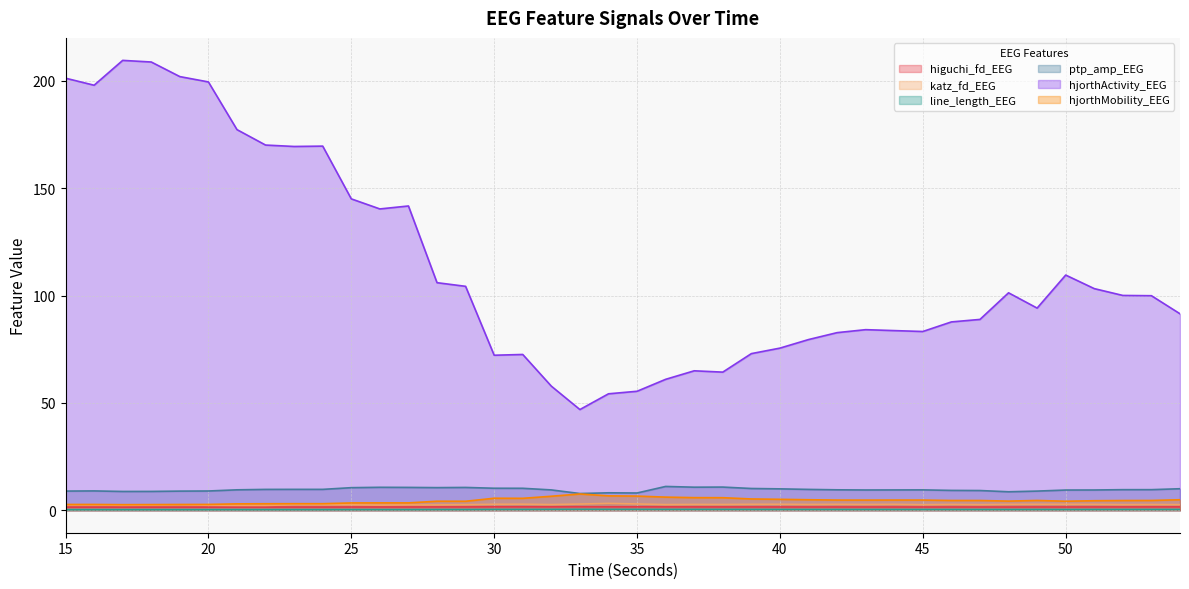

How many interior local peaks does the hjorthActivity_EEG series have?

8